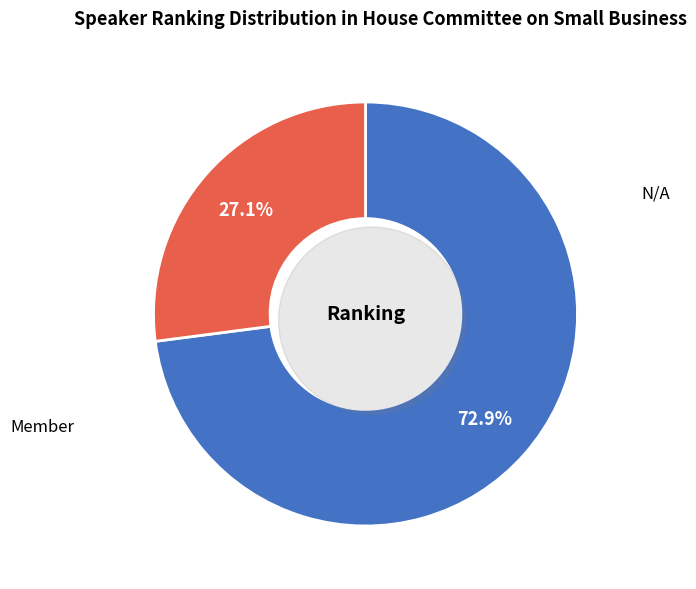

How many slices are in this pie chart?

2